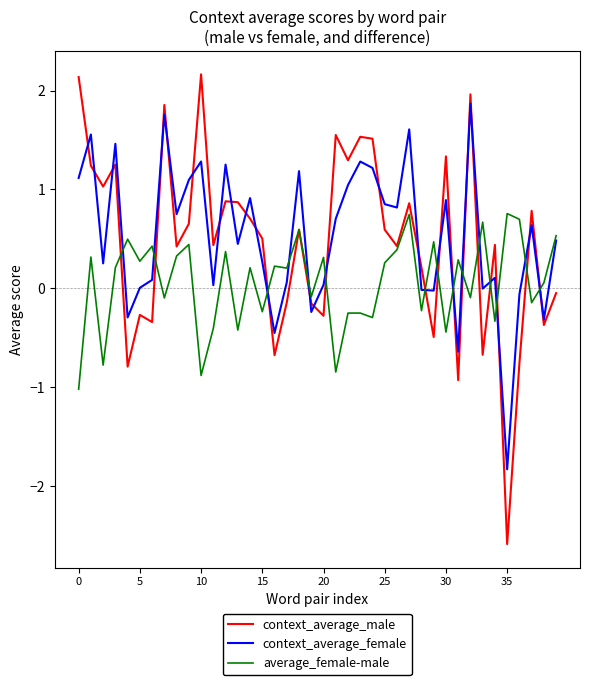

What is the greatest value displayed?

2.2